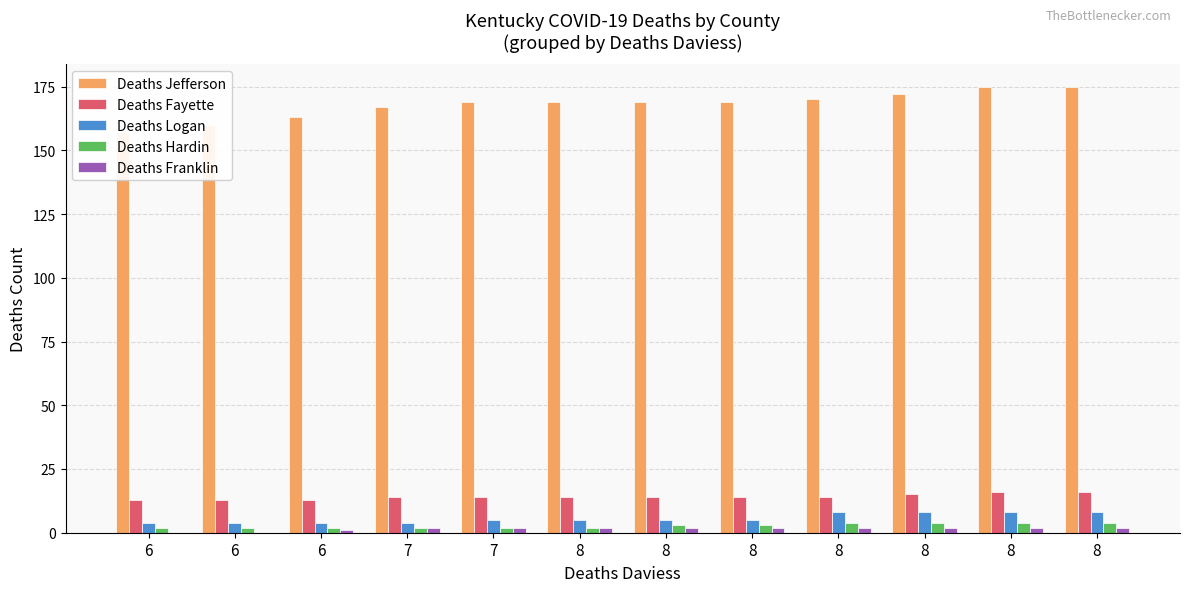

How many bars are there in each group?

5